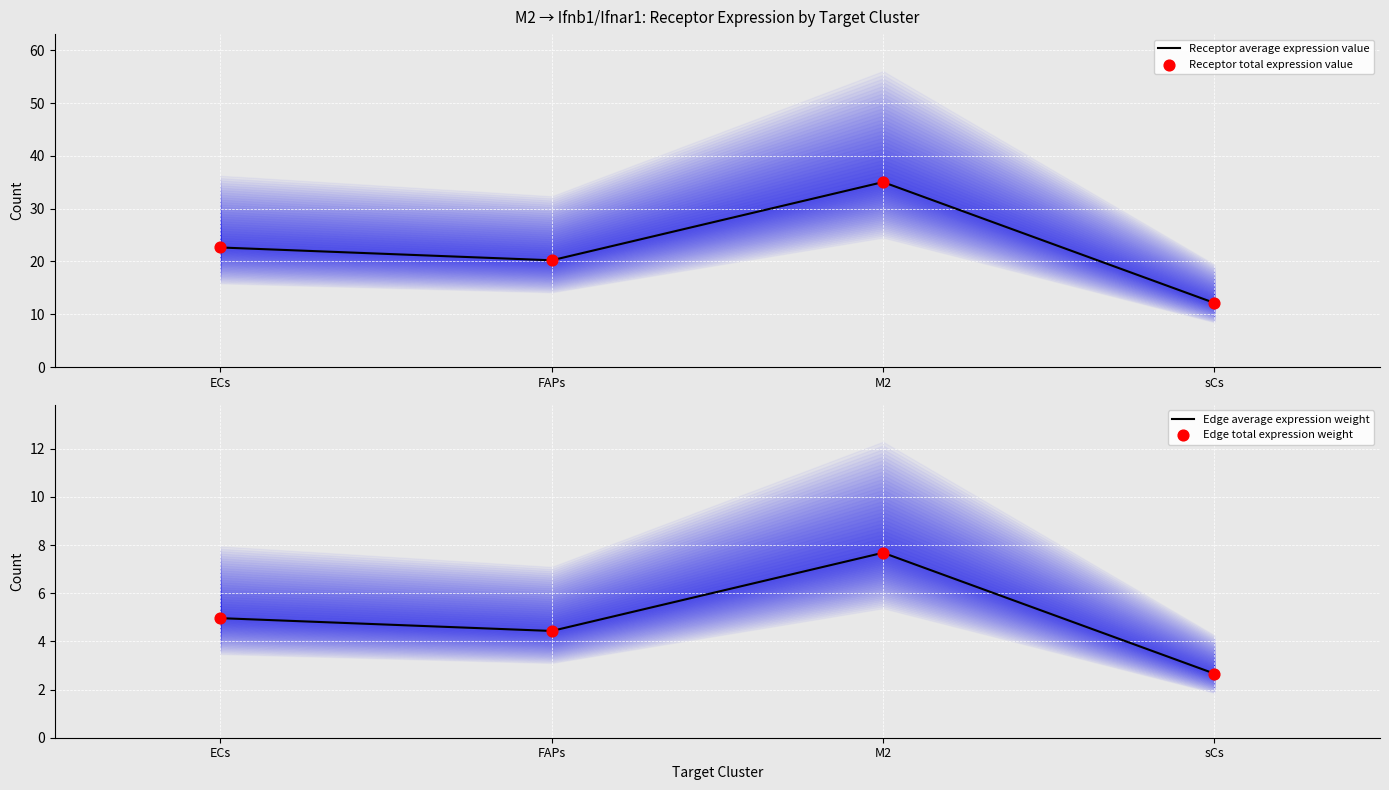

Which series contains the lowest Y value?

Edge average expression weight